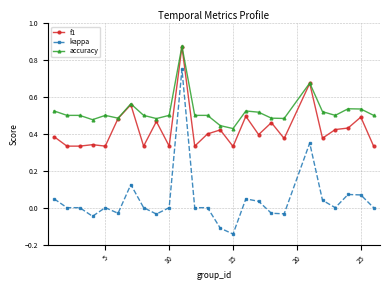

Which series has the largest total across all categories?

accuracy